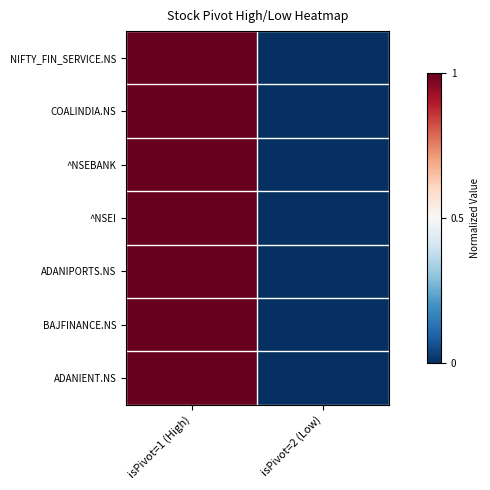

Which series has the largest total across all categories?

NIFTY_FIN_SERVICE.NS